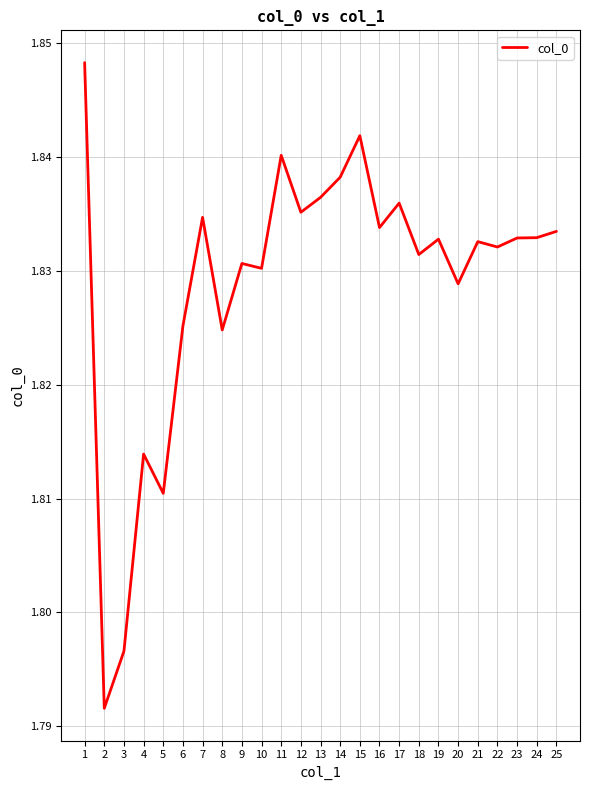

Between 14 and 17, which is larger?

14